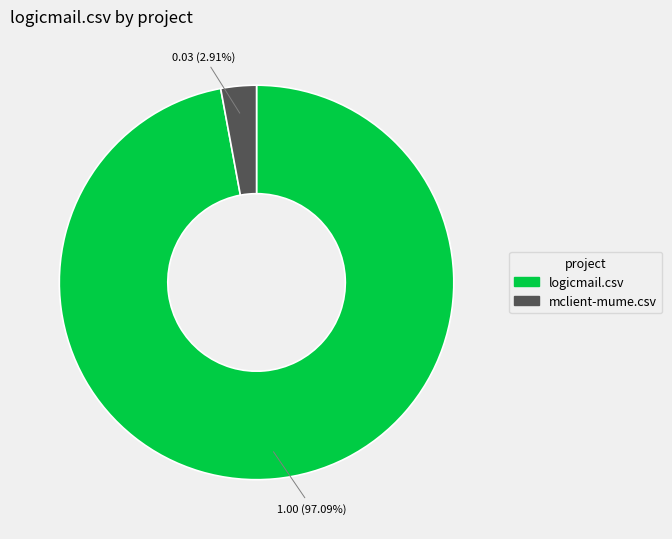

Between mclient-mume.csv and logicmail.csv, which is larger?

logicmail.csv